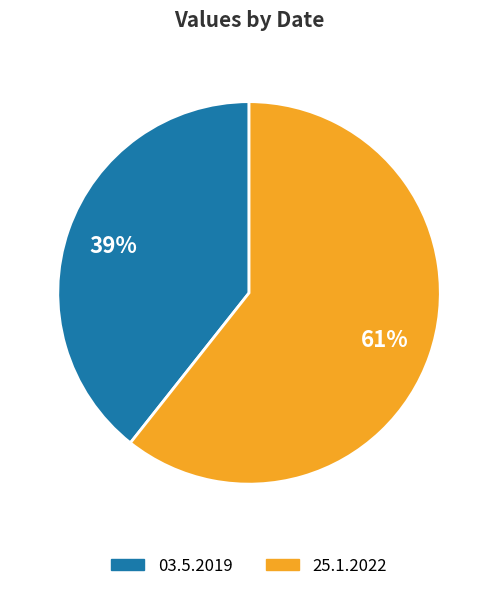

To the nearest percent, what percentage of the pie is 03.5.2019?

39%